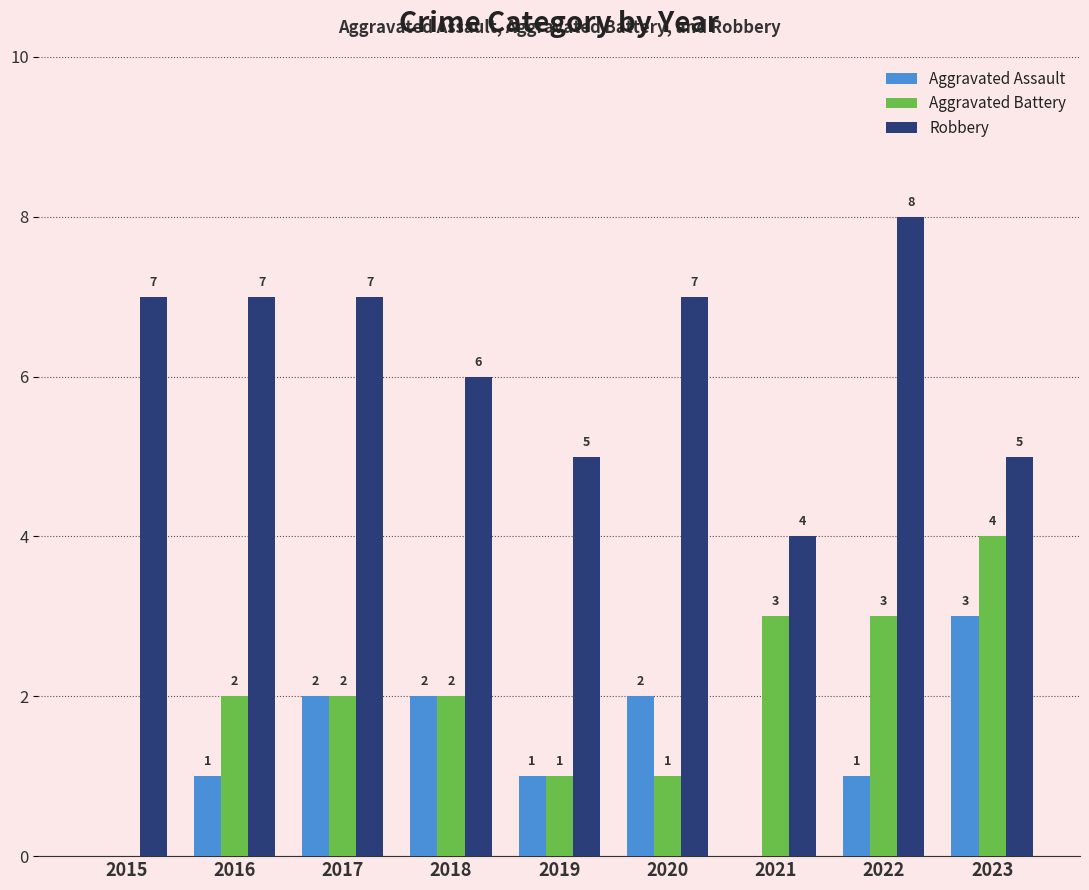

True or false: Robbery has a value of 5 at 2019.

True